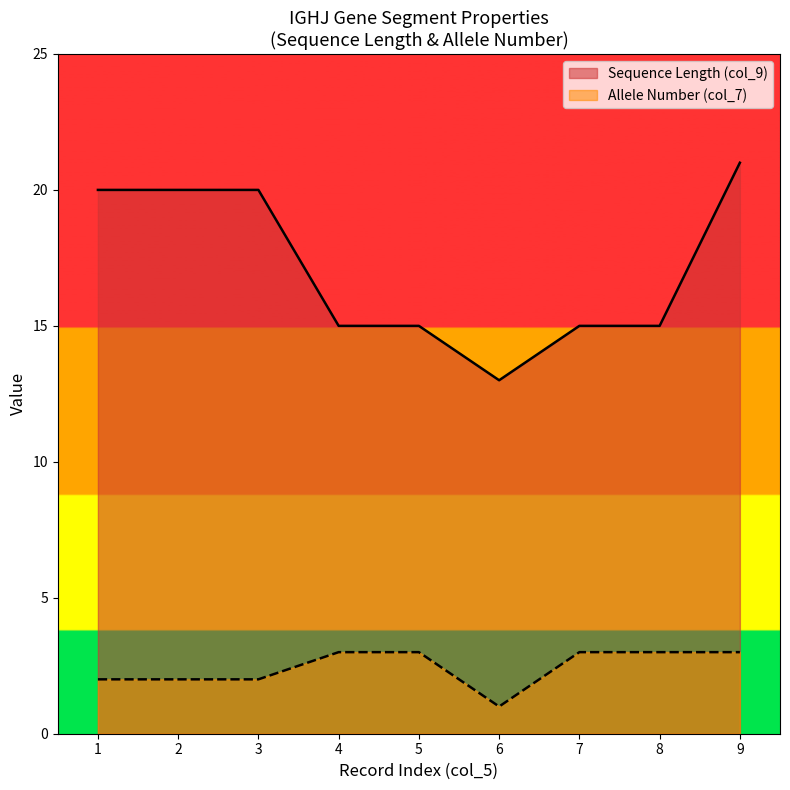

Reading left to right, what are all the values shown in this chart?

Sequence Length (col_9): 20	20	20	15	15	13	15	15	21
Allele Number (col_7): 2	2	2	3	3	1	3	3	3